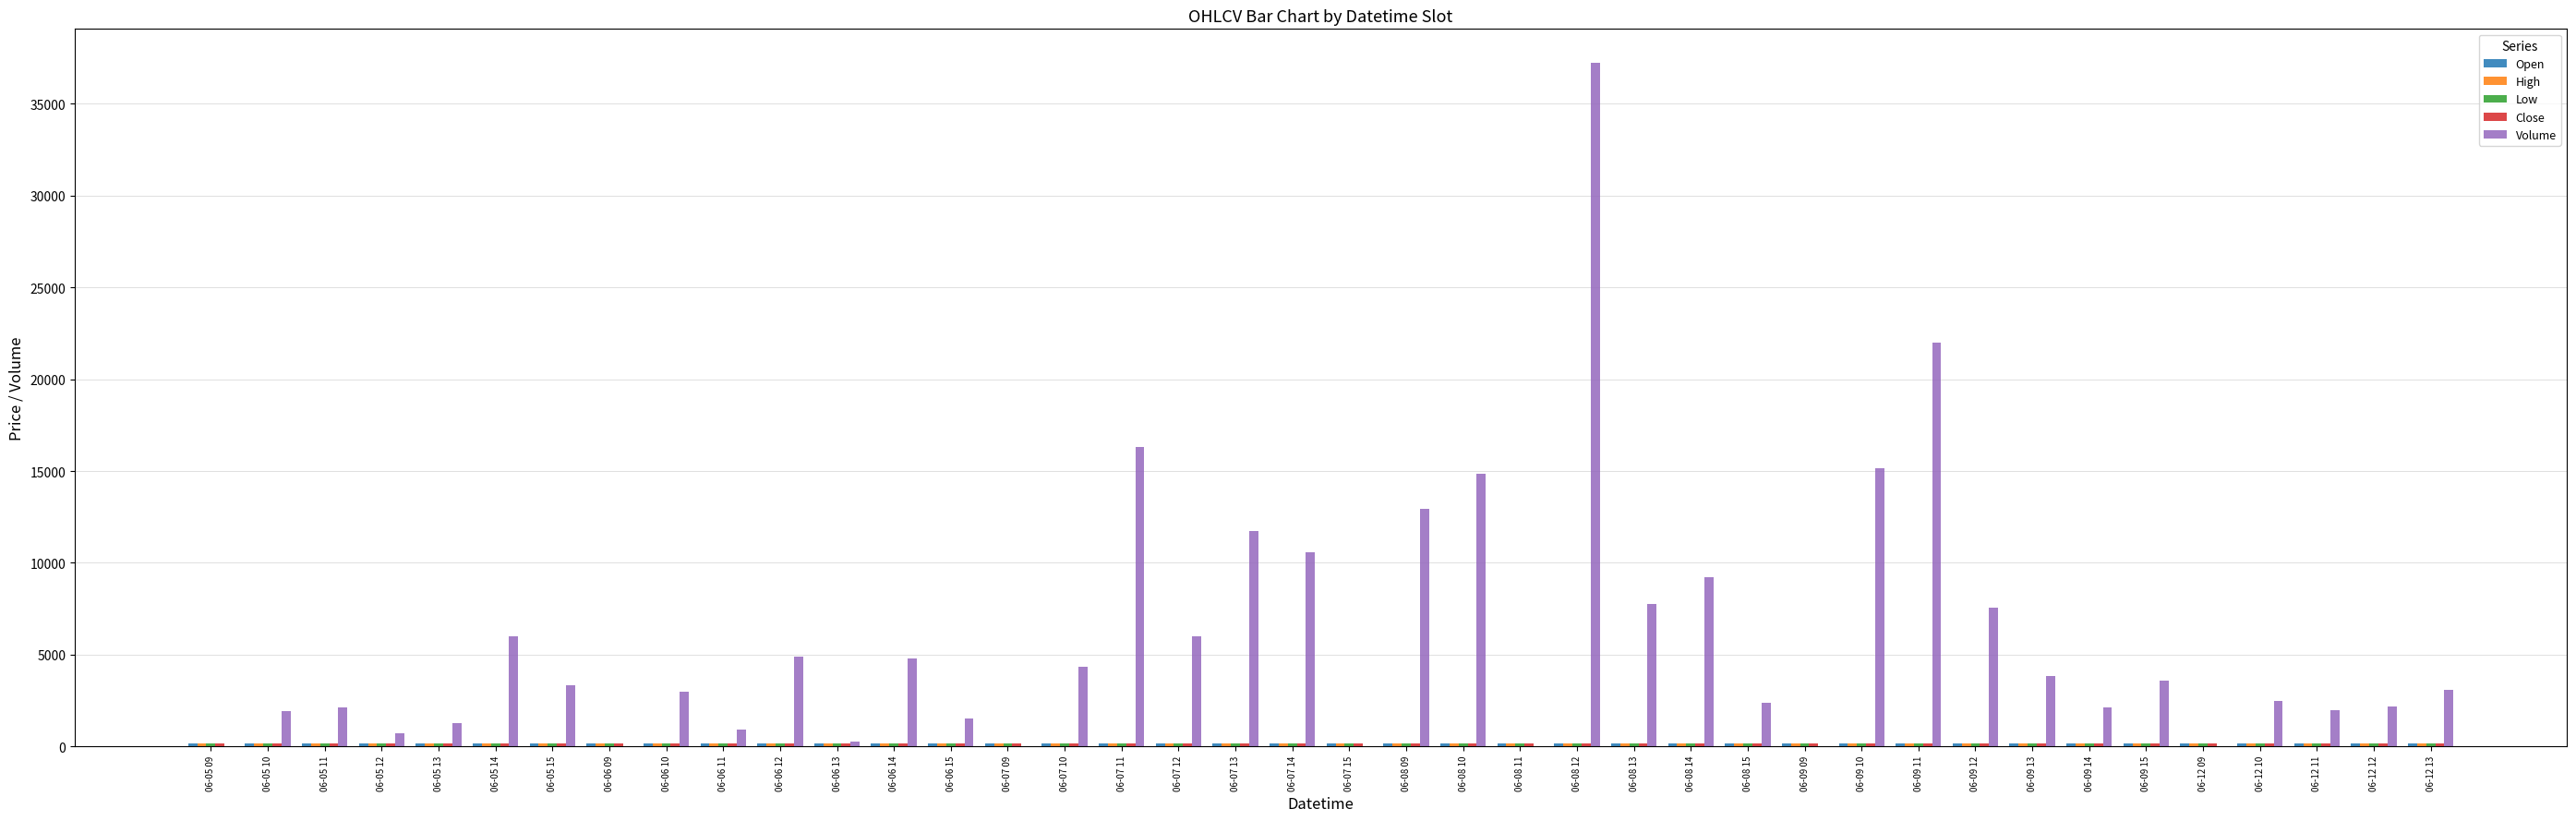

Which series changed the most between 06-06 13 and 06-07 12?

Volume